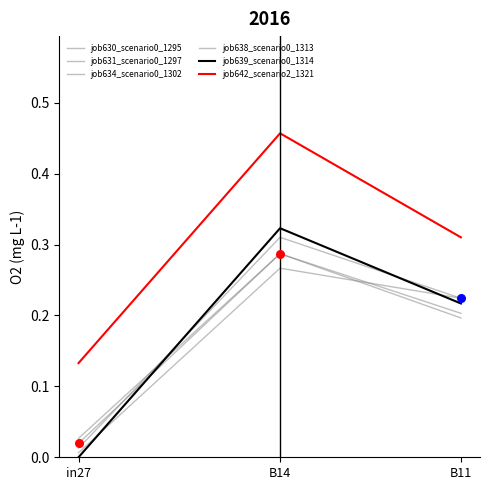

How many lines are shown in the chart?

6